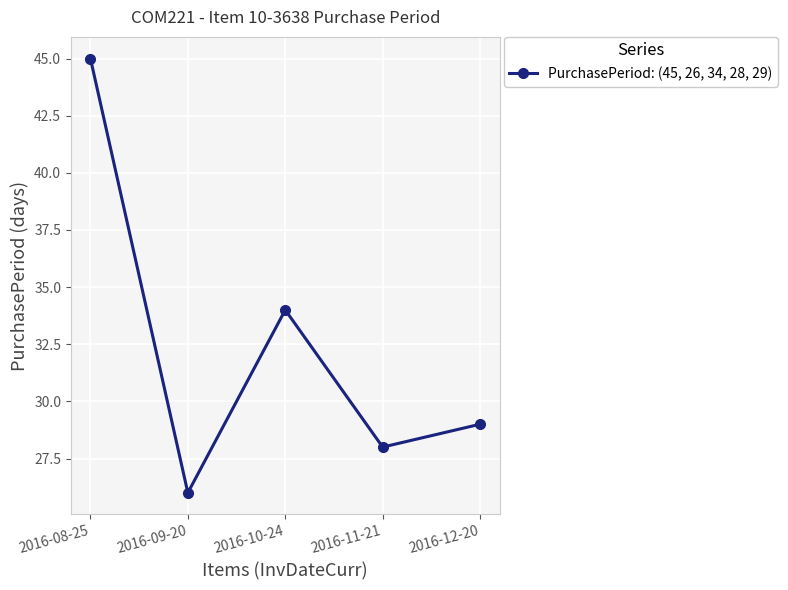

What is the sum of all values?

162